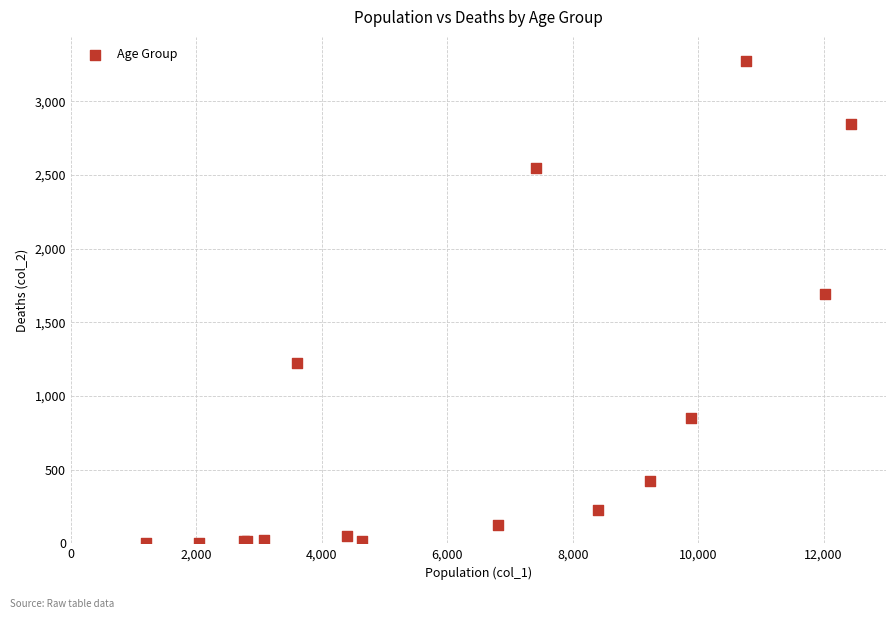

What Y value in the scatter plot is closest to 1638?

1690